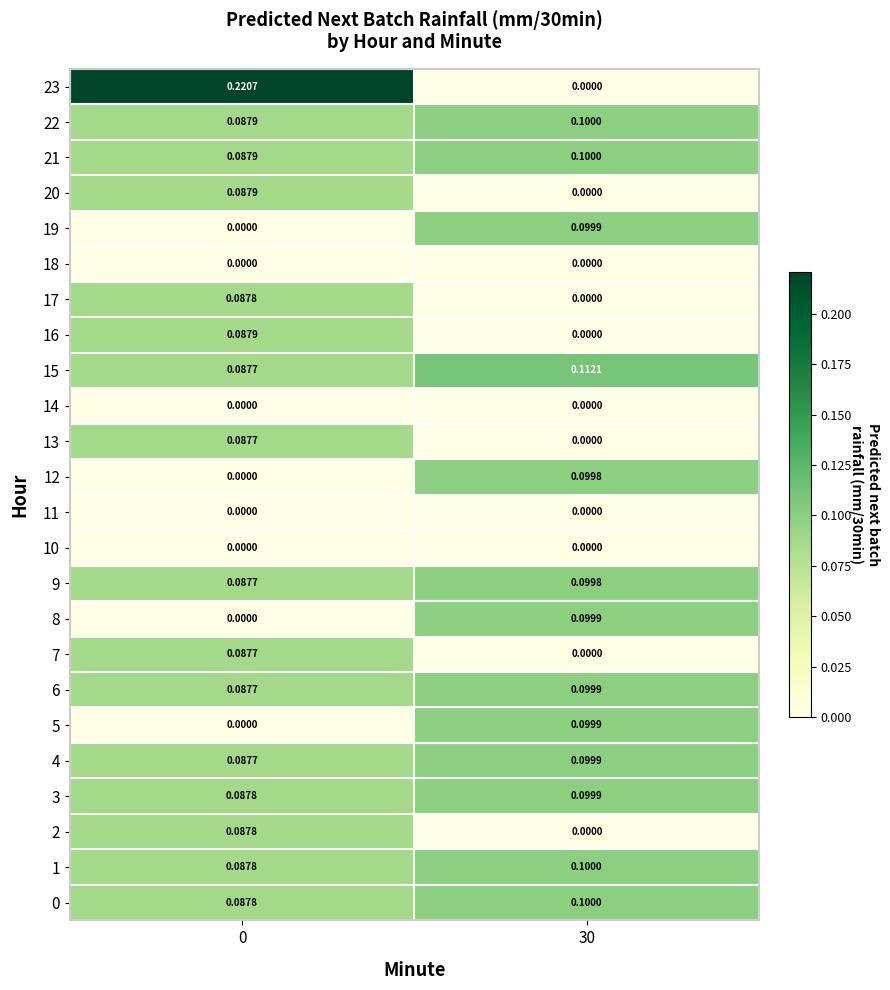

Which series has the largest range (max minus min)?

23